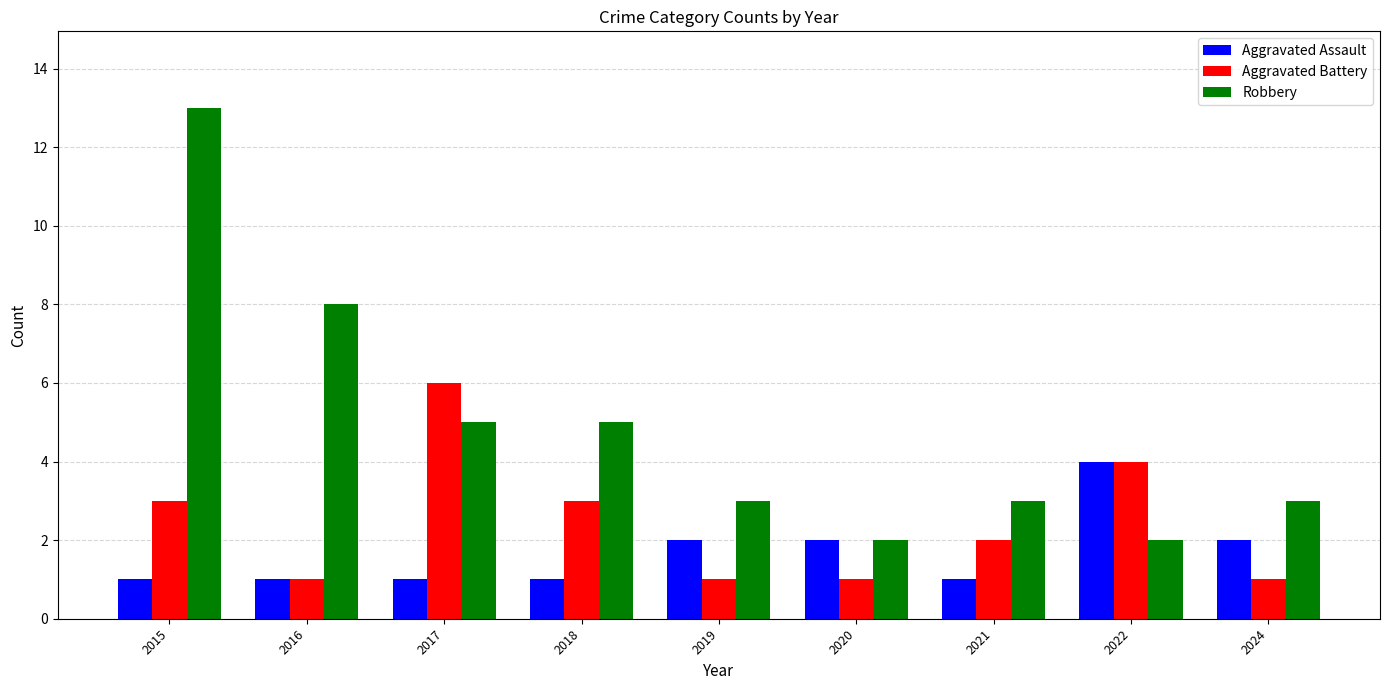

What is the difference between the highest and lowest values at 2022?

2